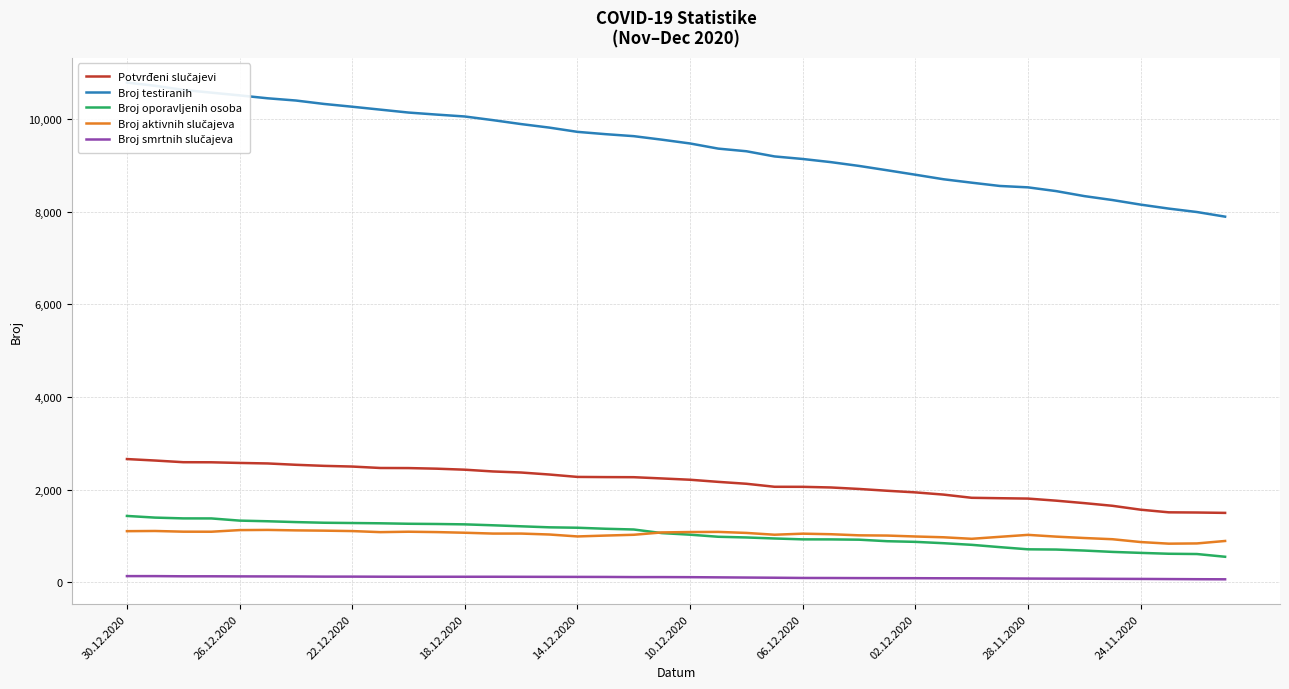

True or false: Potvrđeni slučajevi and Broj oporavljenih osoba cross at least once.

False